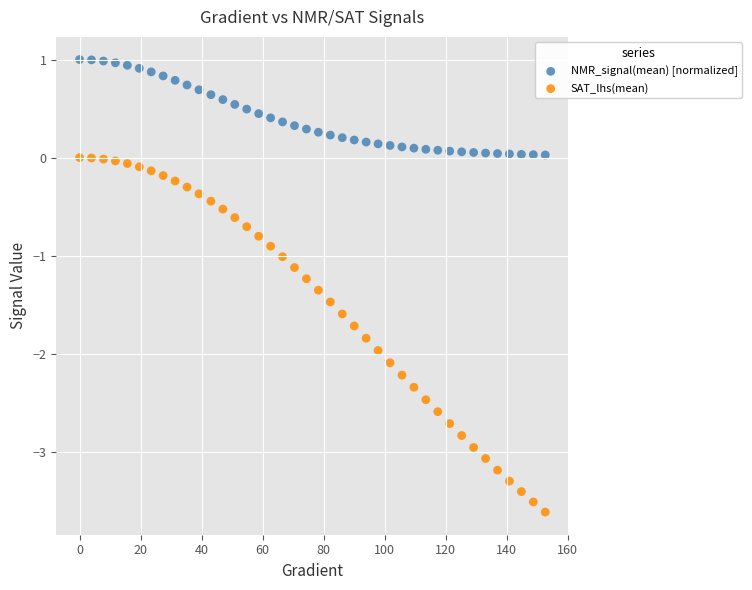

Across all data points, what is the range of Y values (max minus min)?

4.6